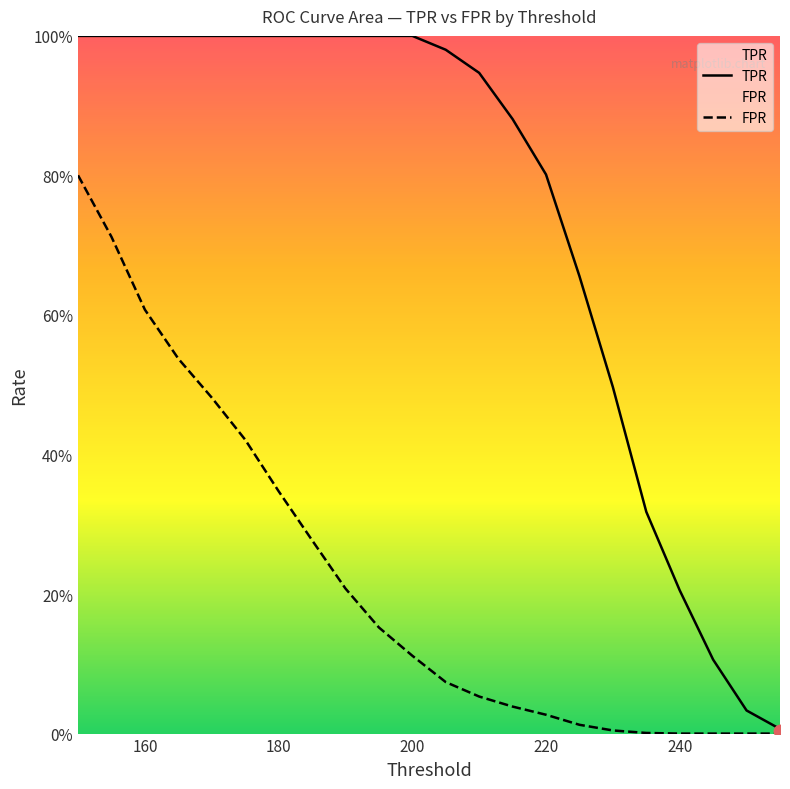

Which series has the largest total across all categories?

TPR